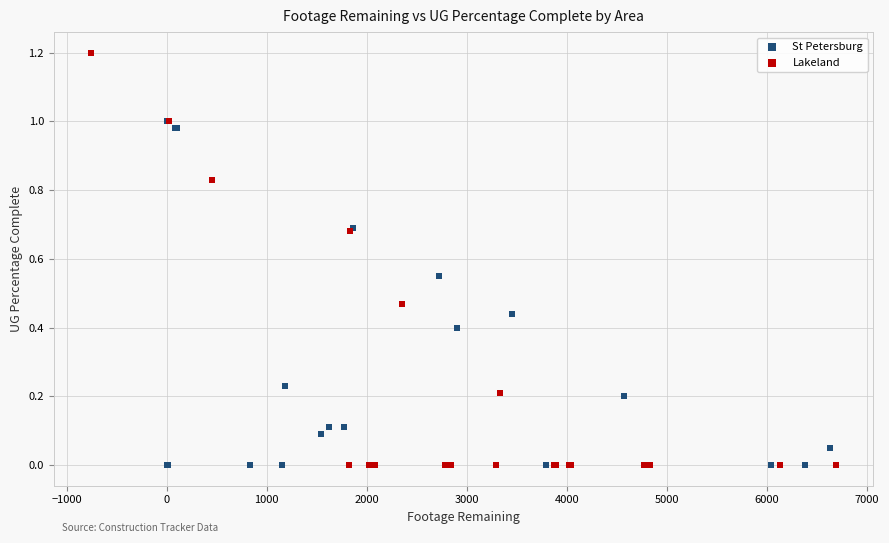

Which series has the largest Y range (max minus min)?

Lakeland